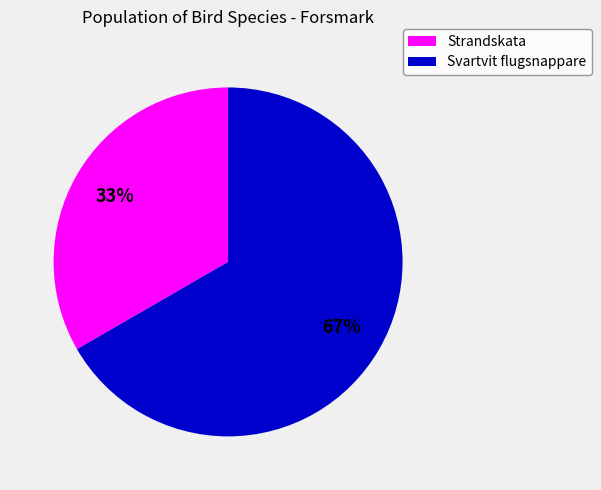

To the nearest percent, what percentage of the pie is Strandskata?

33%